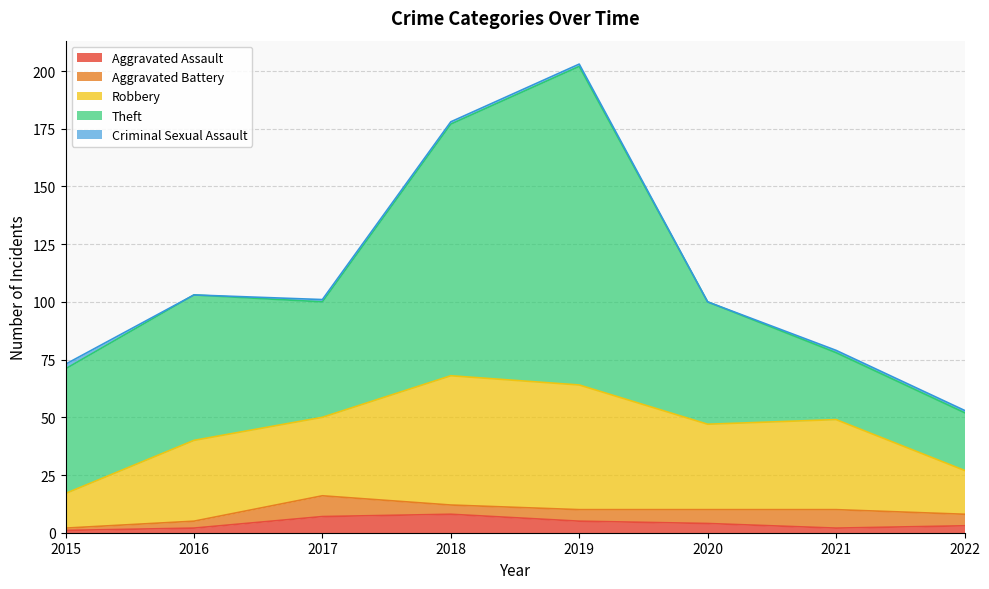

What is the value of the Robbery point at the 3rd from the left?

34